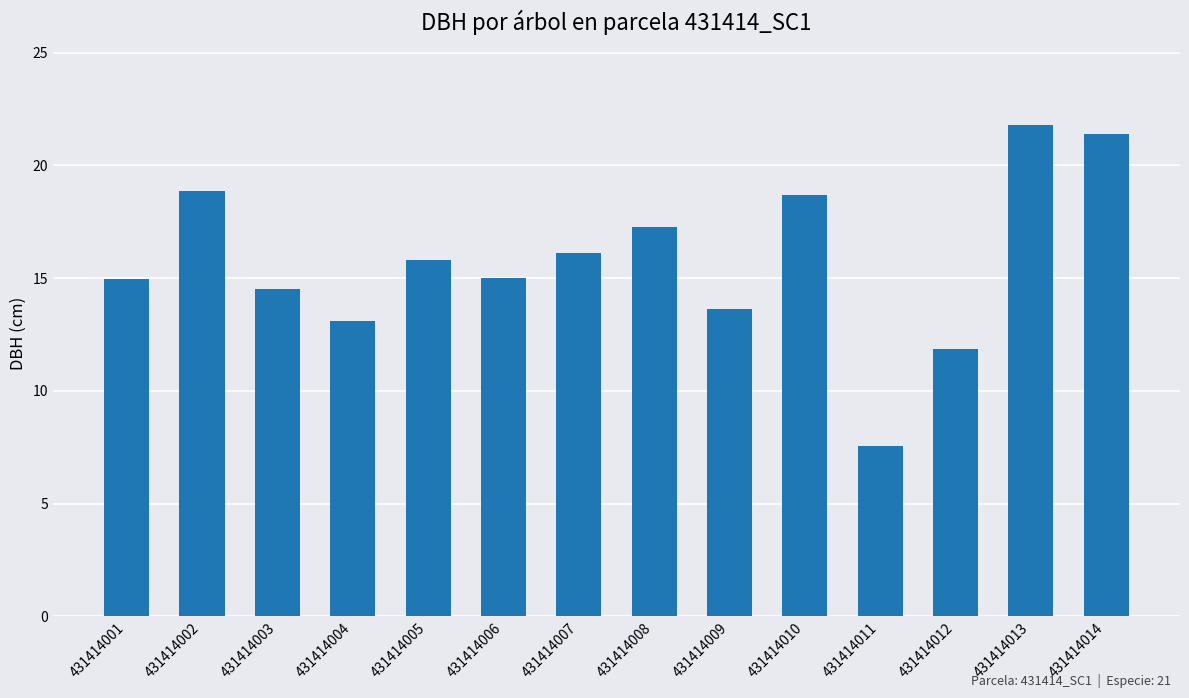

What is the change in value from 431414003 to 431414010?

+4.2